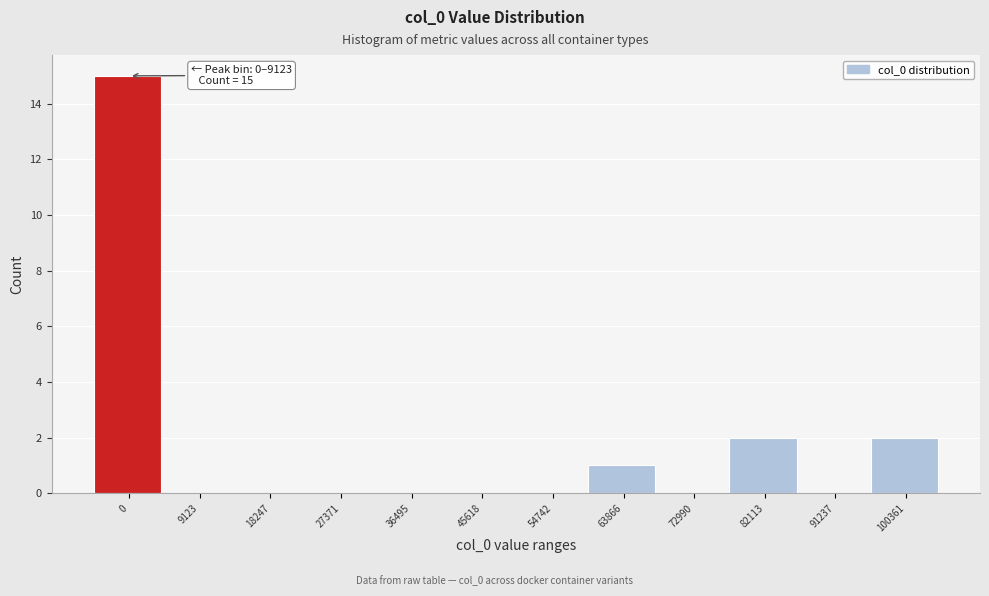

Reading right to left, transcribe all the data shown in this chart.

100361=2	91237=0	82113=2	72990=0	63866=1	54742=0	45618=0	36495=0	27371=0	18247=0	9123=0	0=15